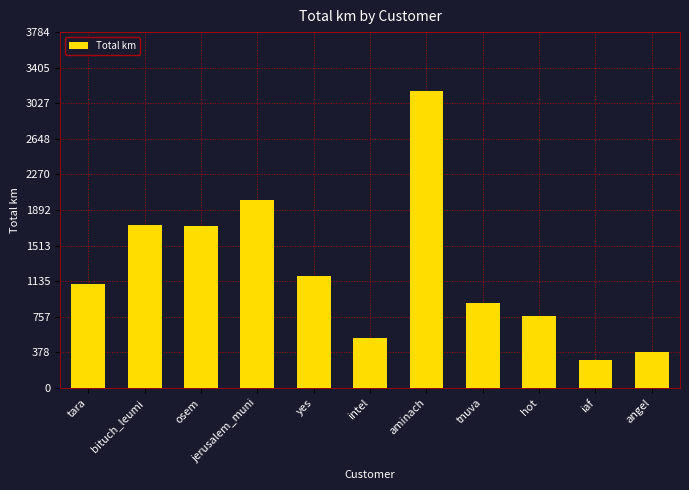

How many data points are less than 1103?

5